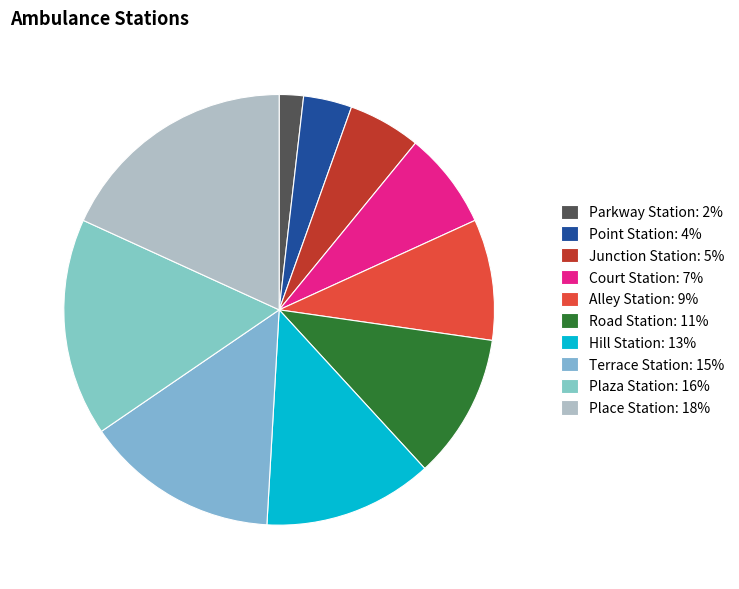

How many segments does this pie chart have?

10